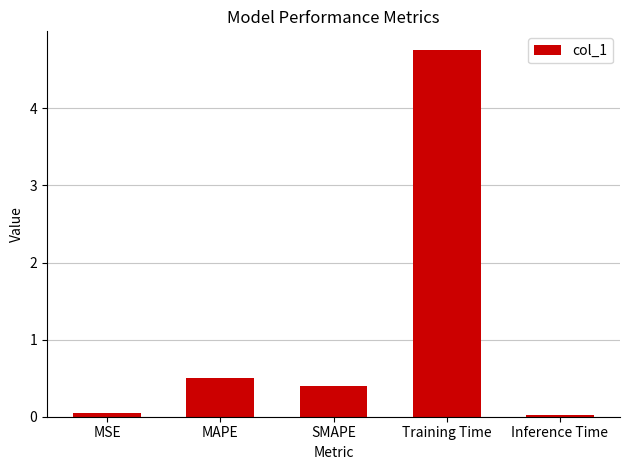

What is the change in value from SMAPE to Training Time?

+4.4